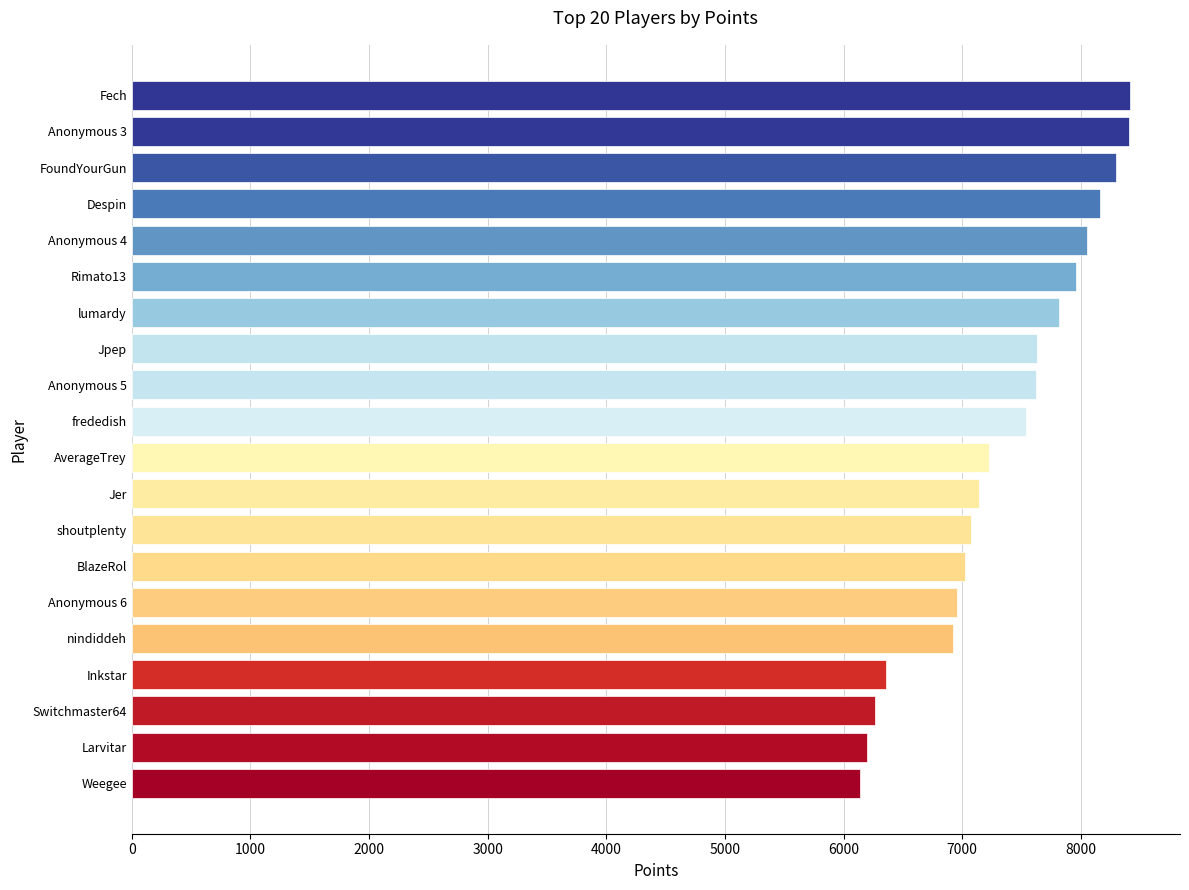

What is the difference between the values at Rimato13 and Larvitar?

1754